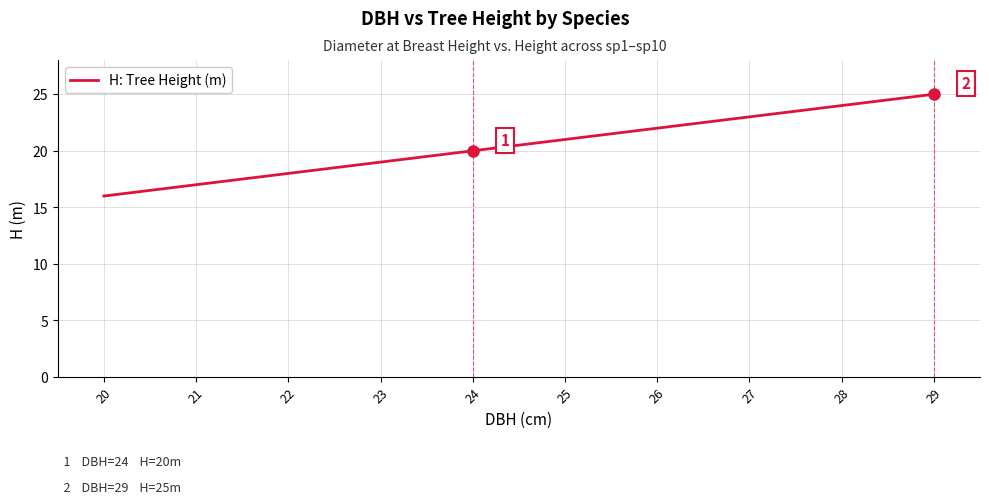

True or false: the data shows 26 at 23.

False